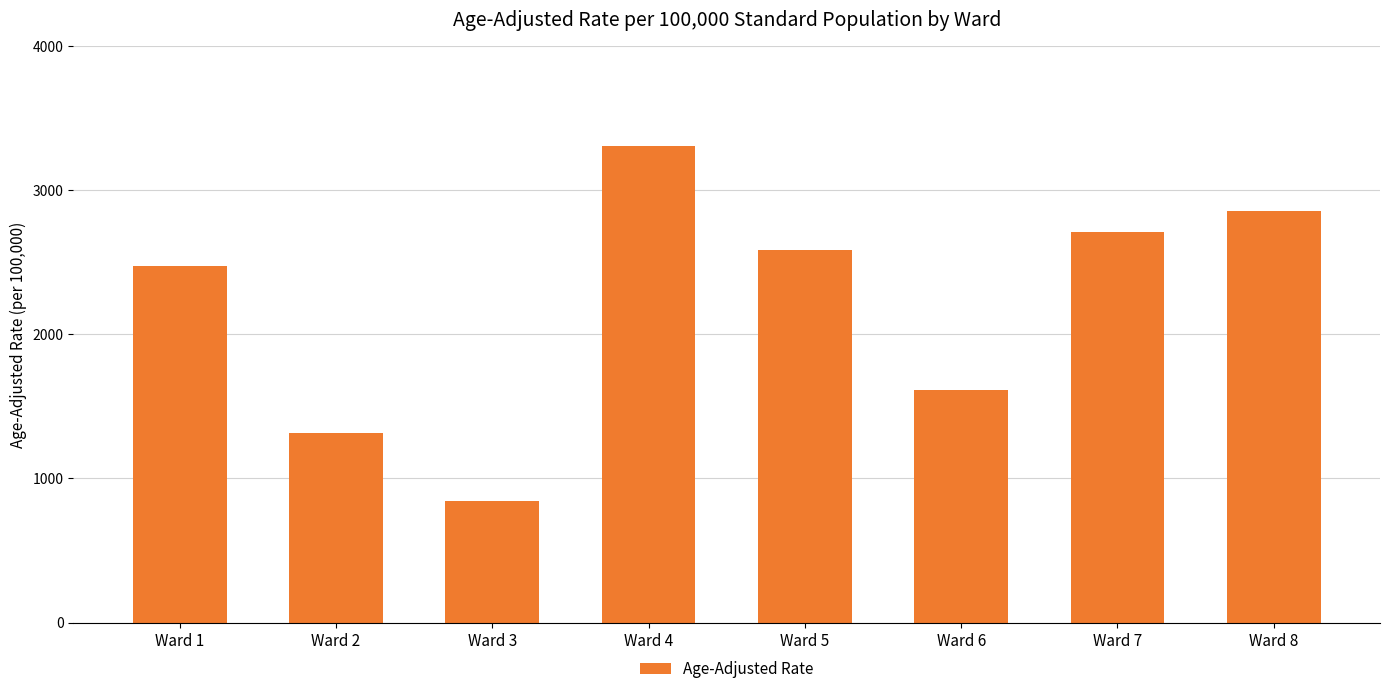

Between Ward 2 and Ward 4, which is larger?

Ward 4